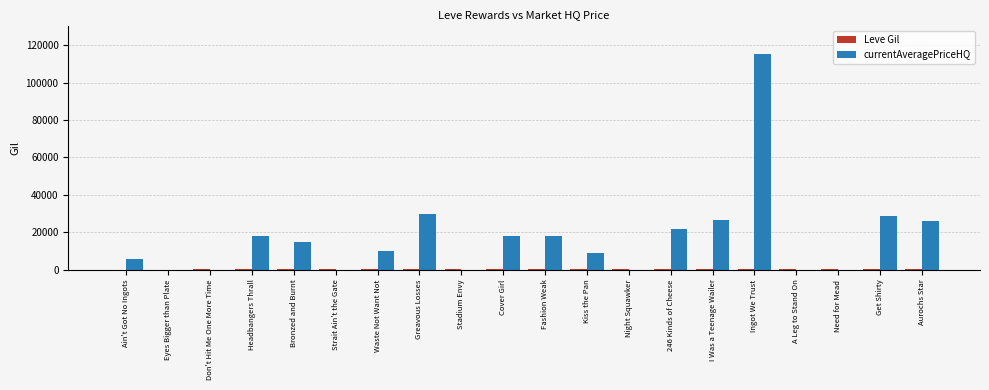

Which series has the largest total across all categories?

currentAveragePriceHQ